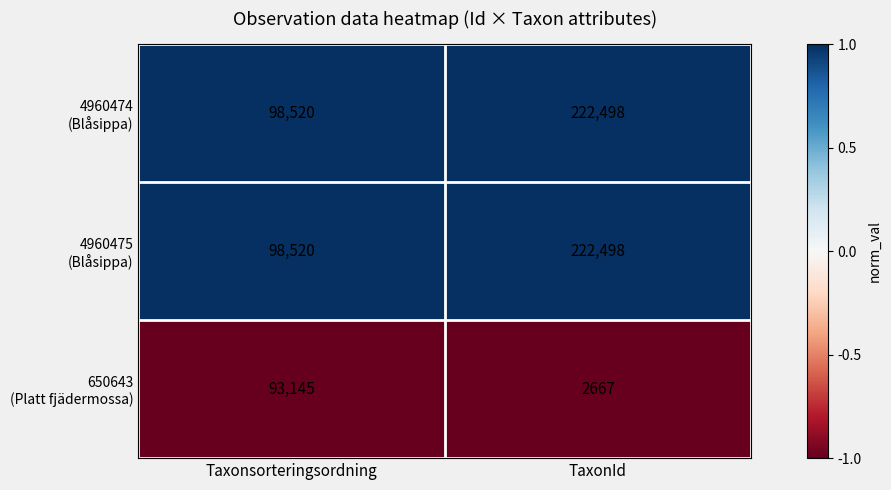

What is the minimum value shown in the chart?

2667